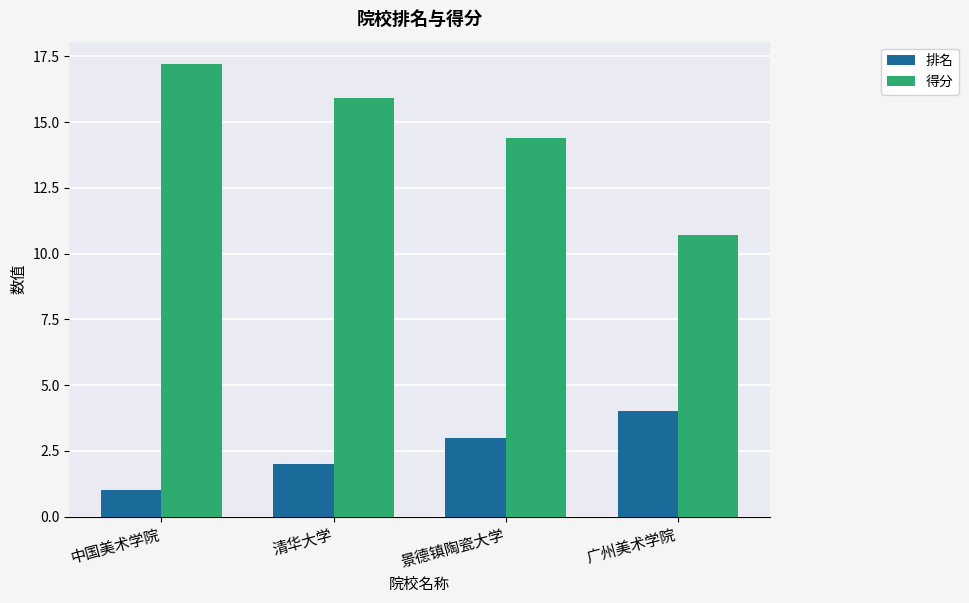

How many values in the 排名 series are below 3?

2